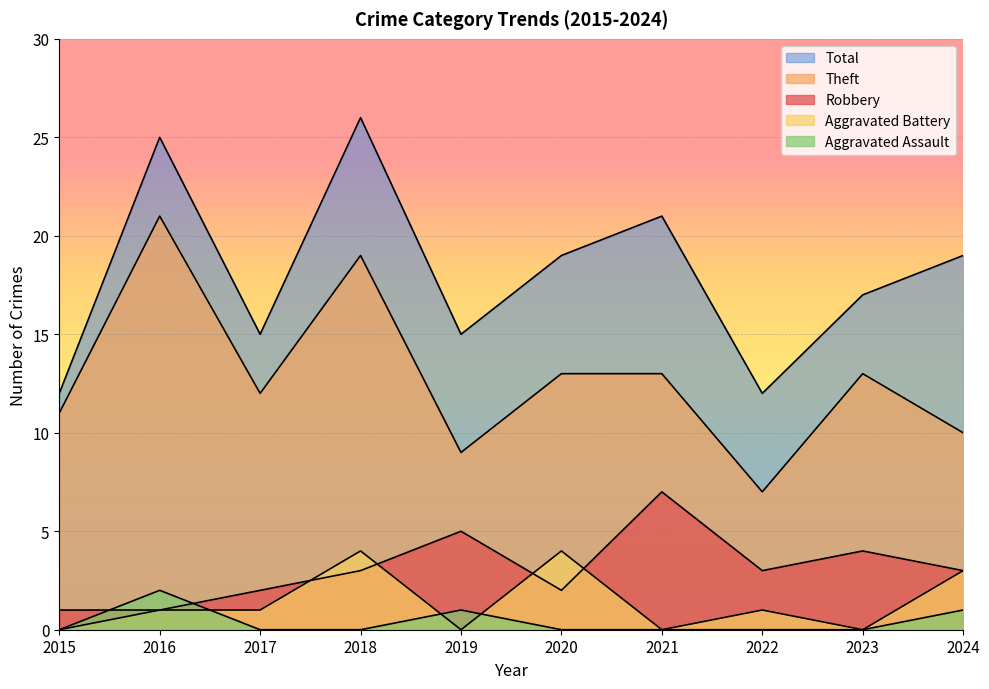

Reading right to left, extract all data points from this chart.

Robbery: 3	4	3	7	2	5	3	2	1	1
Theft: 10	13	7	13	13	9	19	12	21	11
Aggravated Battery: 3	0	1	0	4	0	4	1	1	0
Aggravated Assault: 1	0	0	0	0	1	0	0	2	0
Total: 19	17	12	21	19	15	26	15	25	12